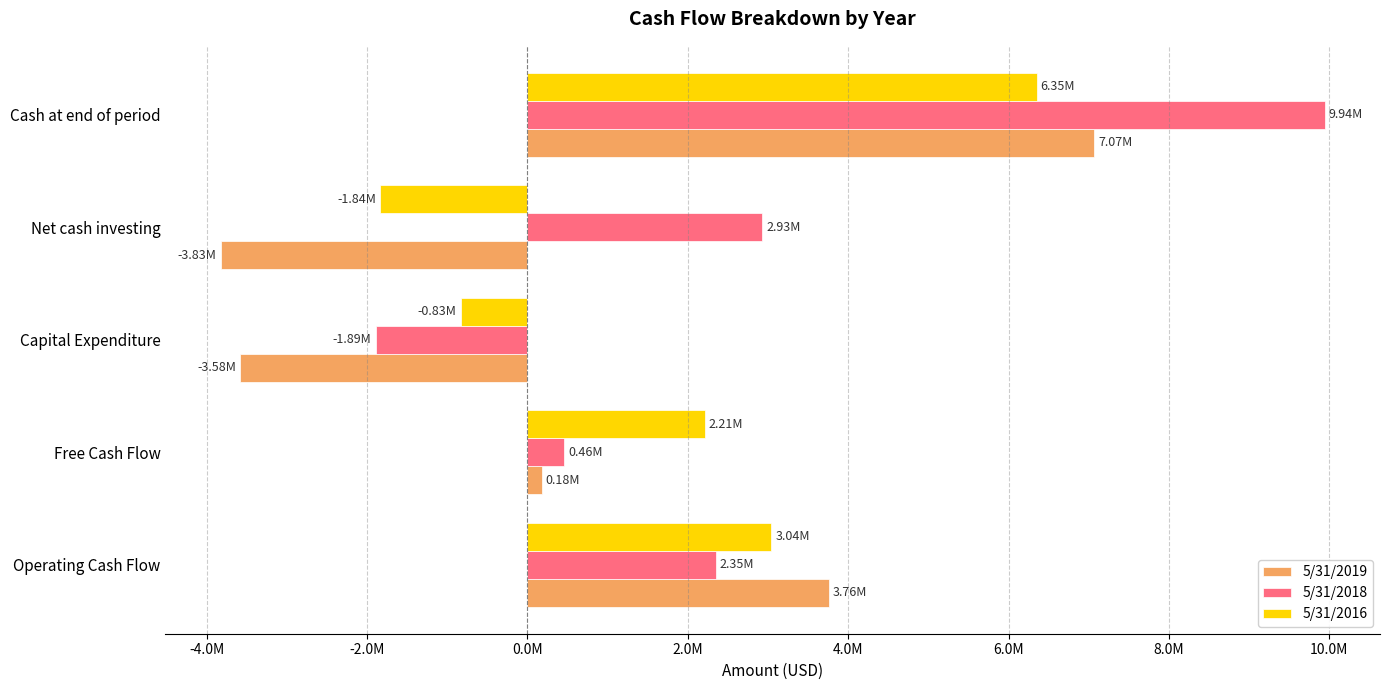

How many bars are there in total?

15